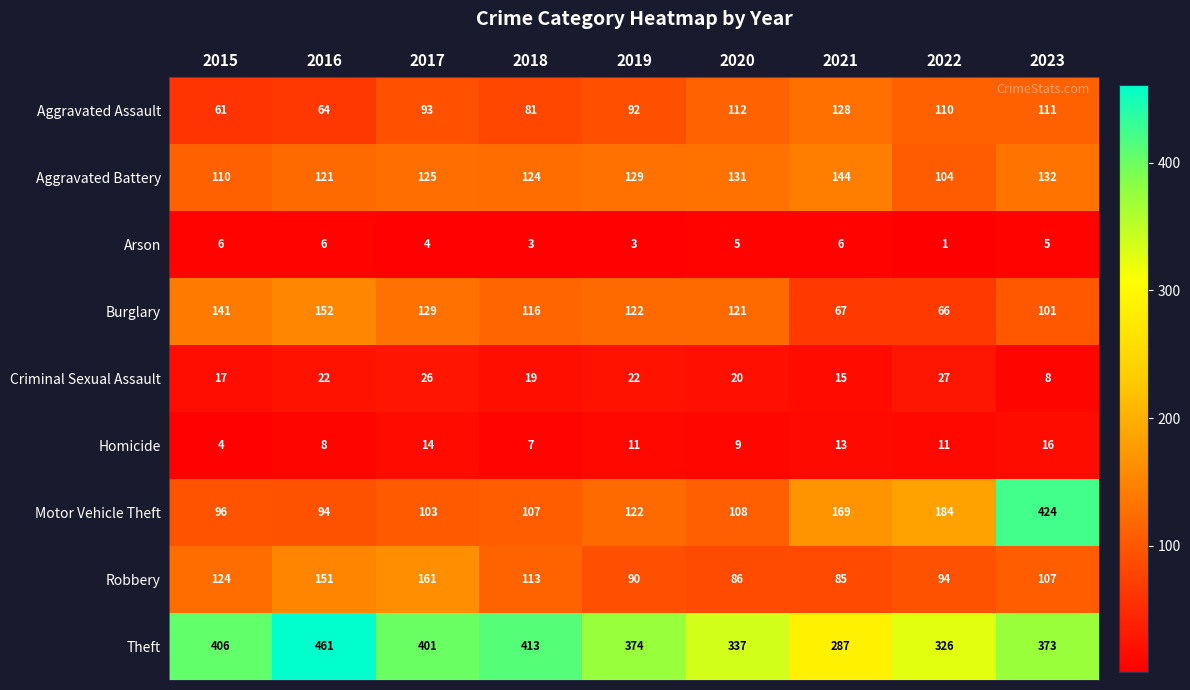

What is the average value of the Aggravated Battery series?

124